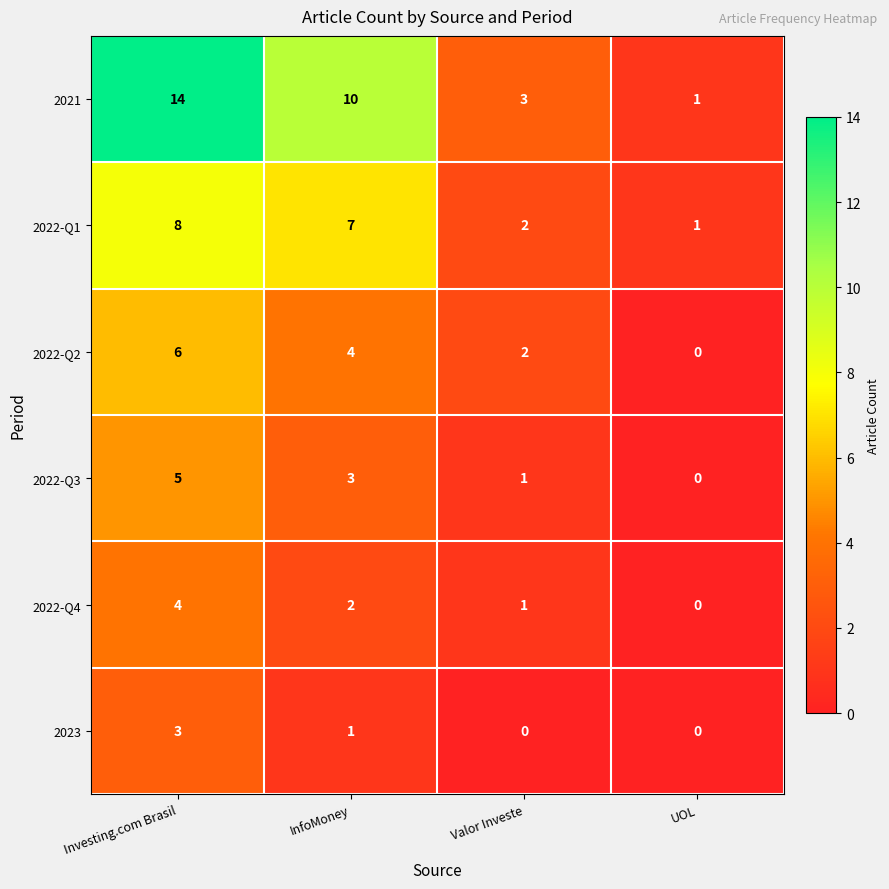

What is the difference between the maximum and minimum values in the 2022-Q2 series?

6